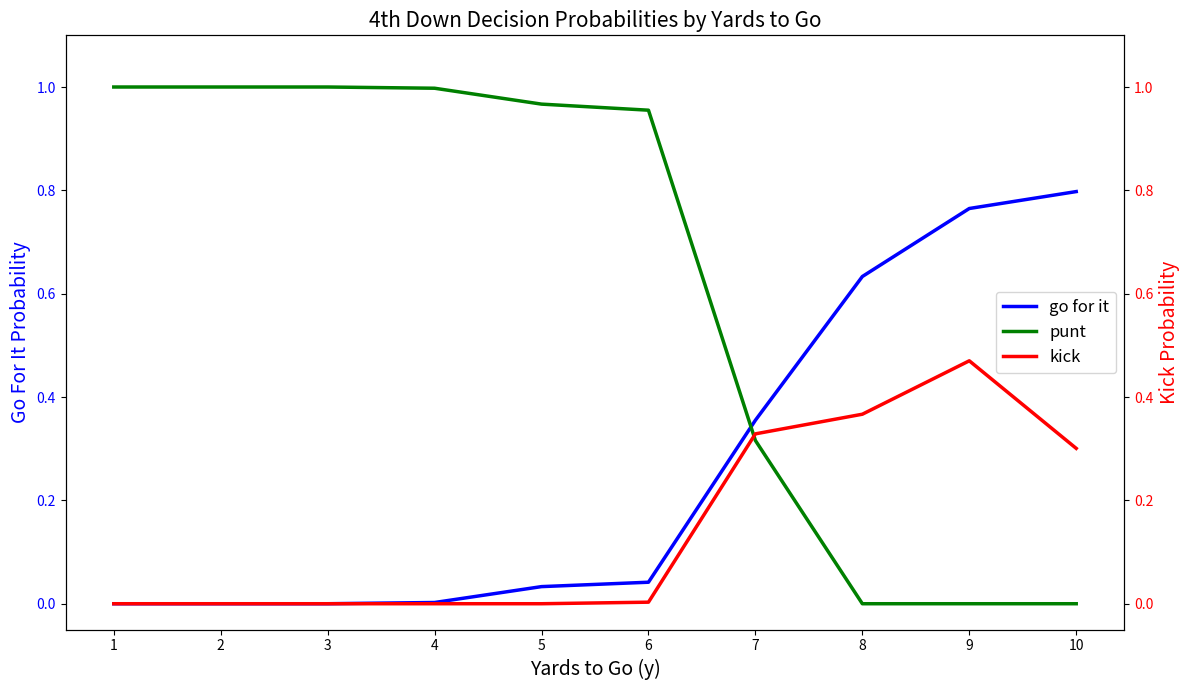

The punt series shows 1.0 at 6. True or false?

True